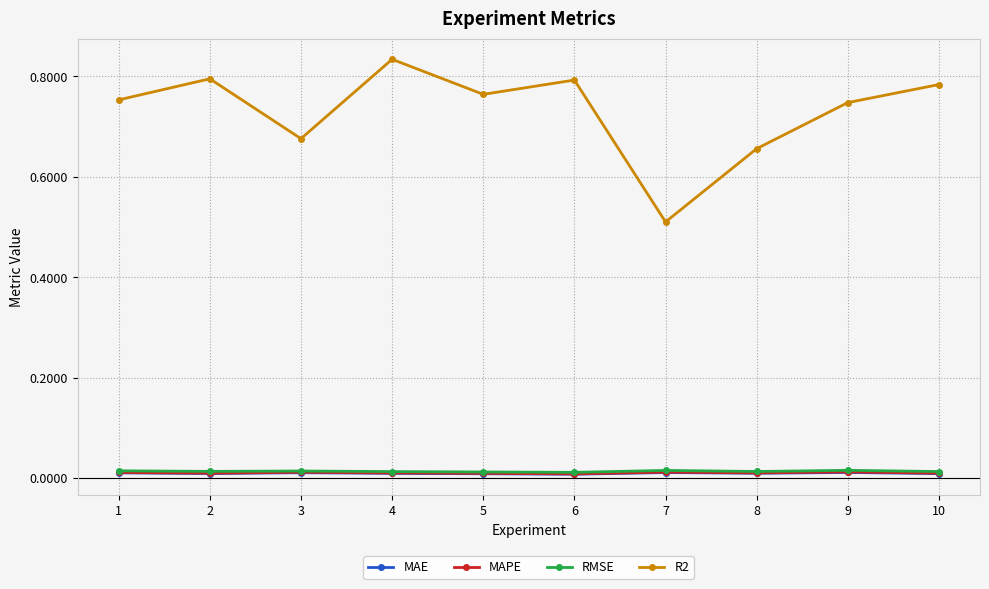

Which series has the largest range (max minus min)?

R2